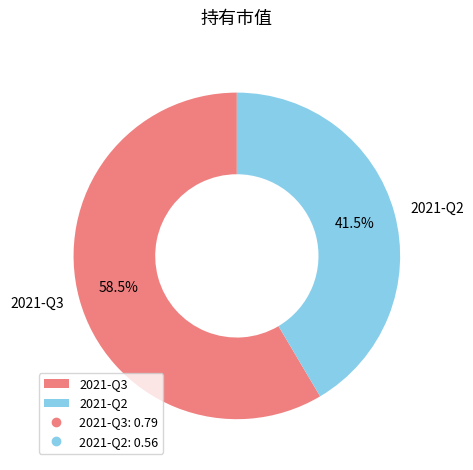

How many segments does this pie chart have?

2